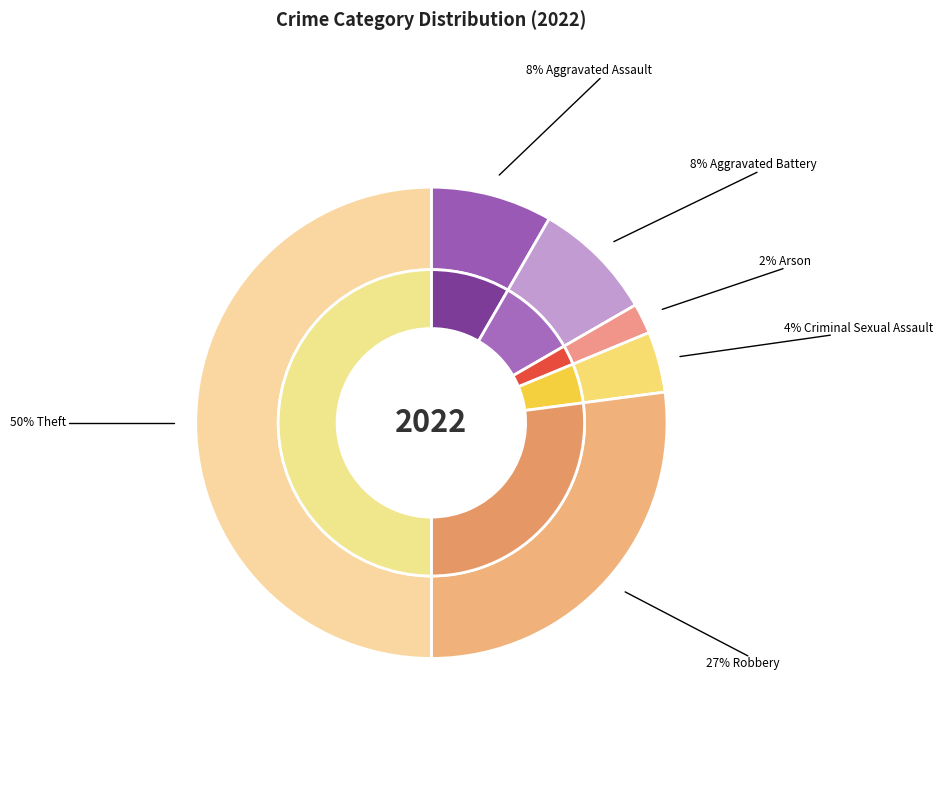

To the nearest percent, what is the average slice percentage?

17%